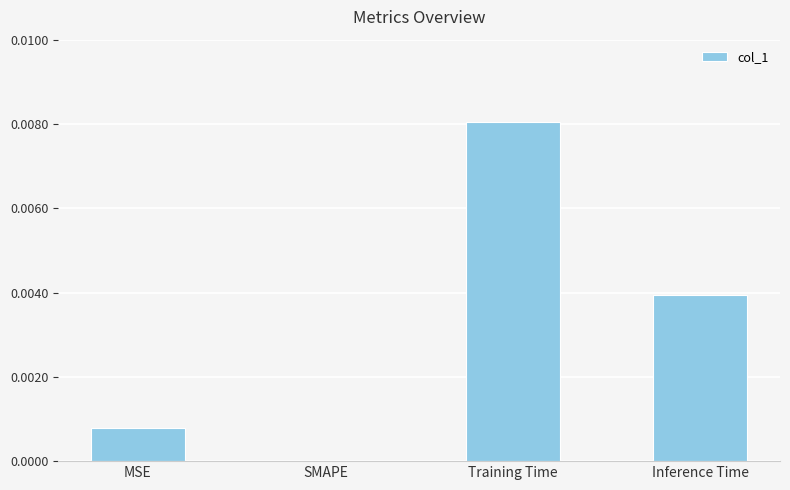

At which category does the chart reach its peak across all series?

Training Time